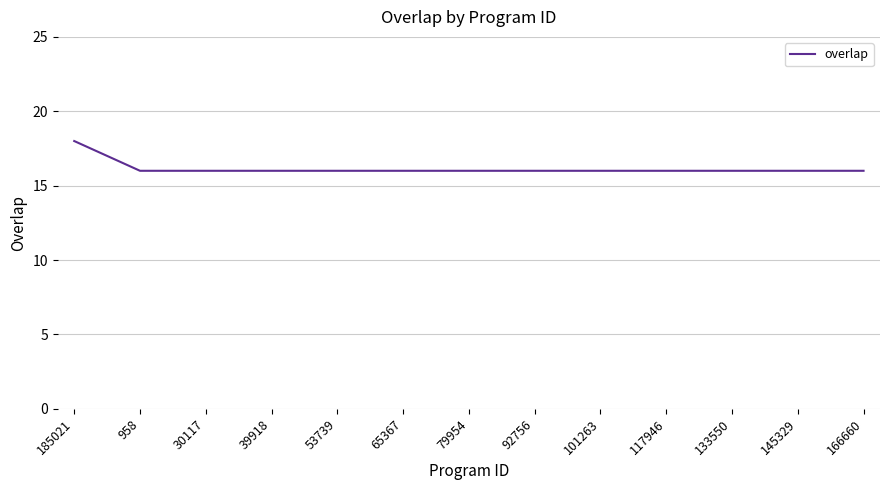

What is the greatest value displayed?

18